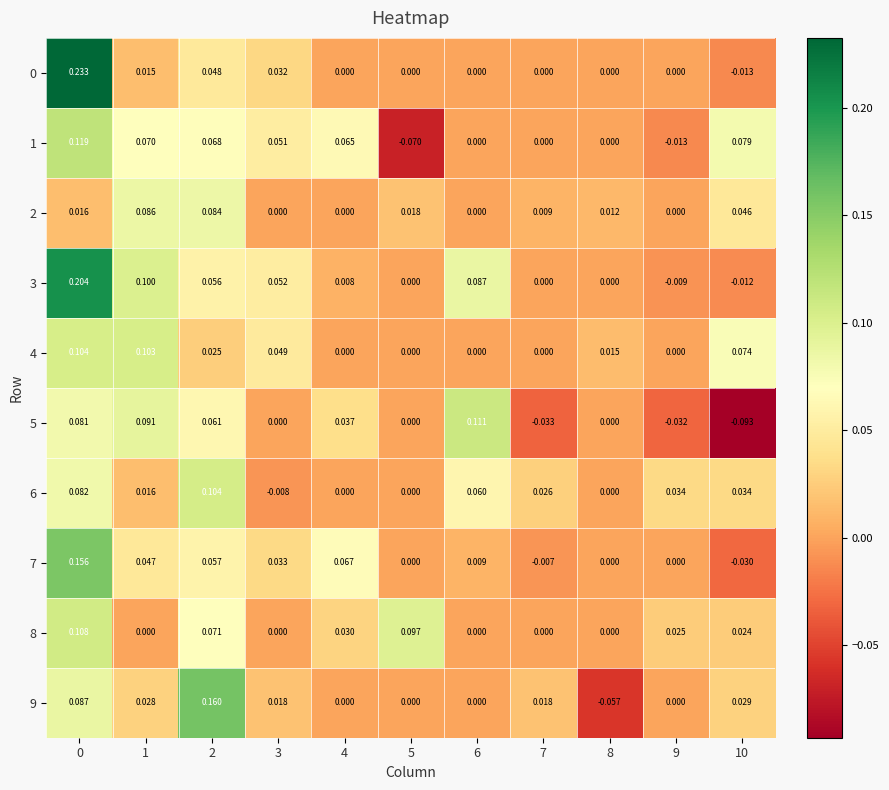

Is the value of 7 at 5 greater than the value of 6 at 0?

No